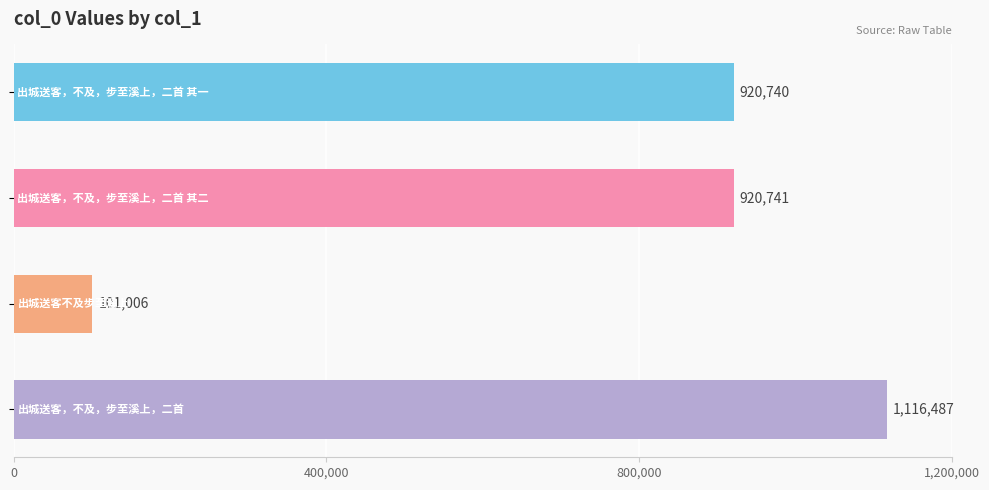

What is the value of the 3rd bar from the top?

101006